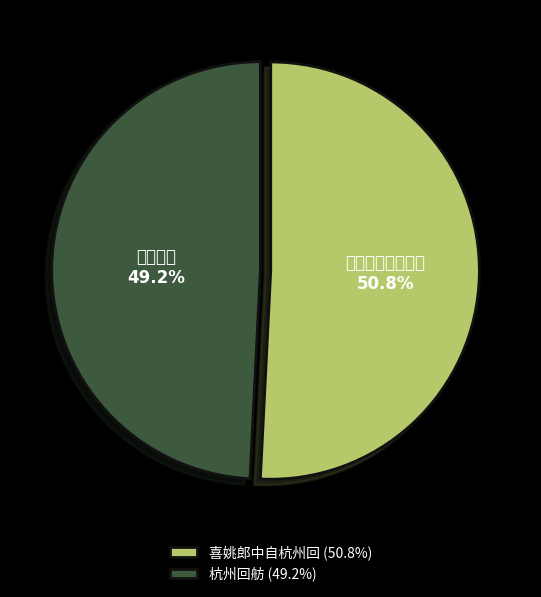

Which has a higher value, 喜姚郎中自杭州回 or 杭州回舫?

喜姚郎中自杭州回